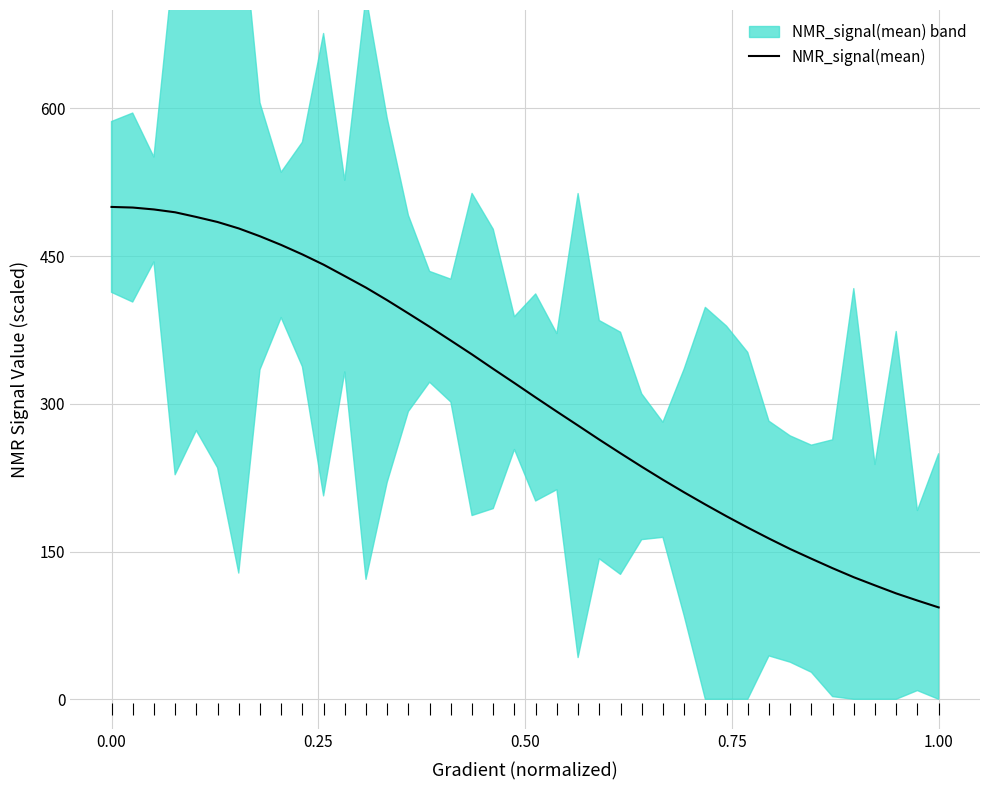

Reading right to left, transcribe all the data shown in this chart.

93.3	100.3	107.5	115.7	123.9	133.1	142.8	152.6	163.3	174.3	185.8	197.8	210.1	222.9	236.2	249.8	263.7	278.0	292.1	306.5	321.1	335.5	350.2	364.3	378.3	391.8	405.2	418.0	429.8	441.4	451.8	461.4	470.2	478.2	484.7	489.8	494.6	497.4	499.4	500.0